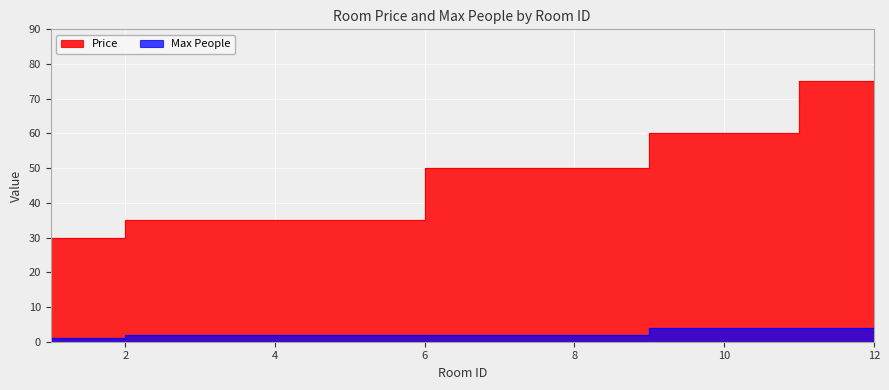

What are all the series names shown in the legend?

Price, Max People